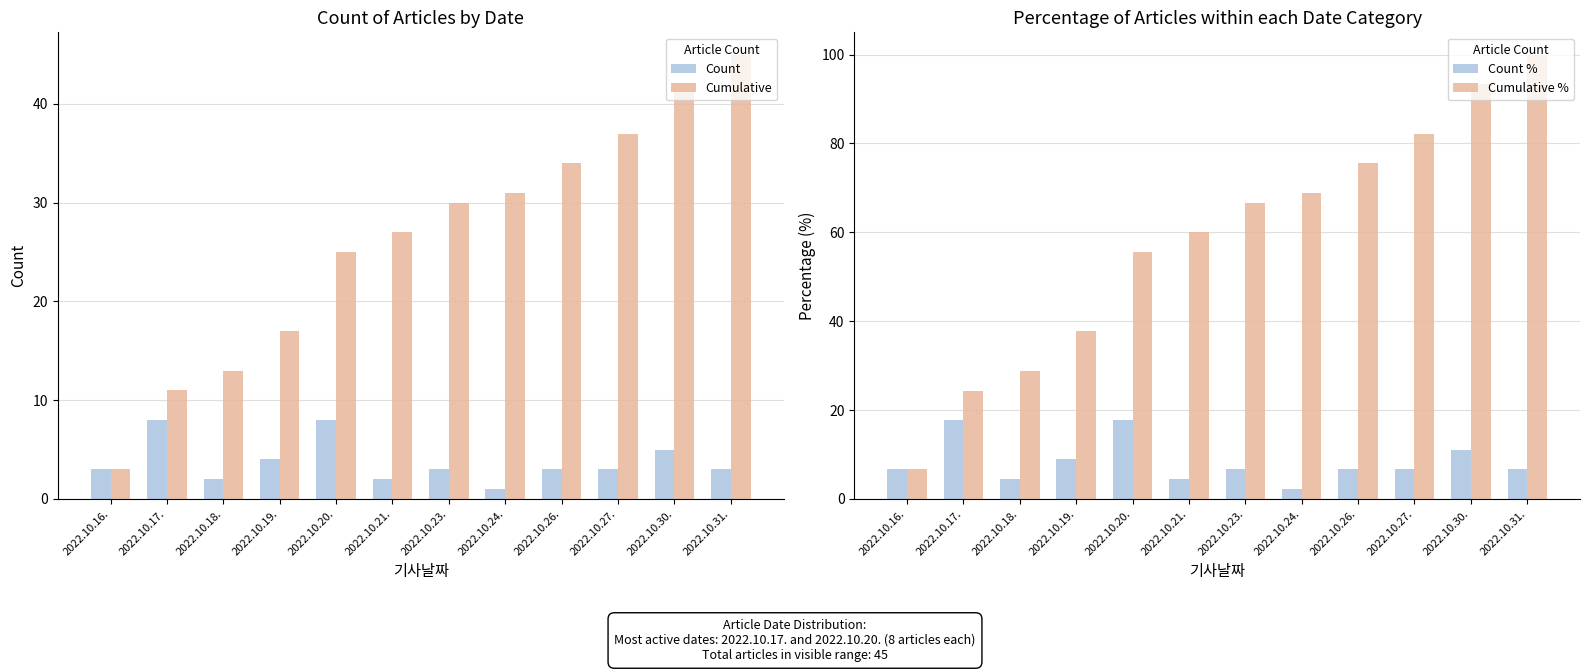

Count the number of data series in this chart.

4